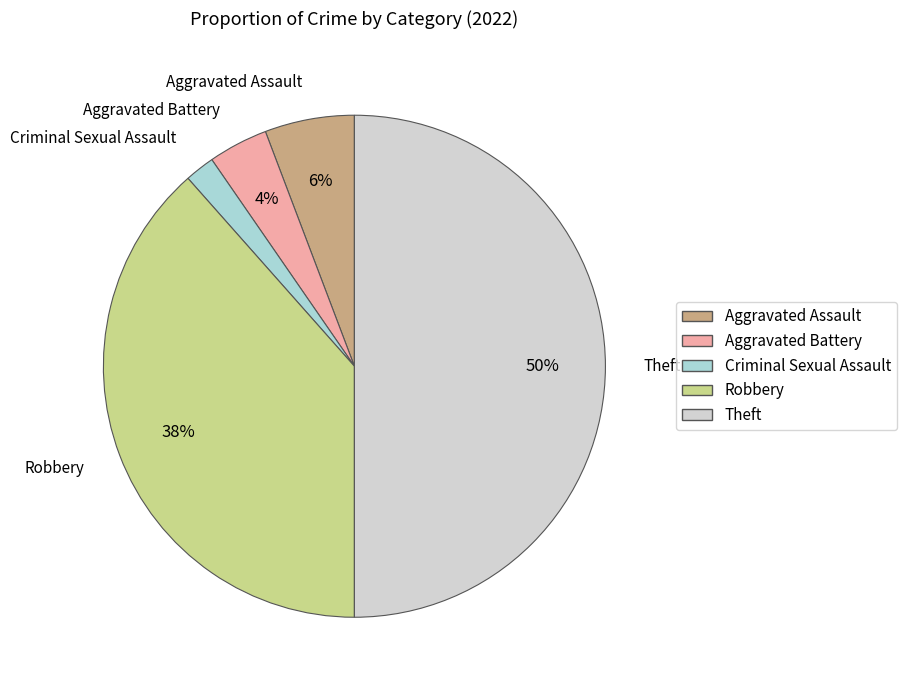

Is the sum of Criminal Sexual Assault and Aggravated Battery greater than half?

No